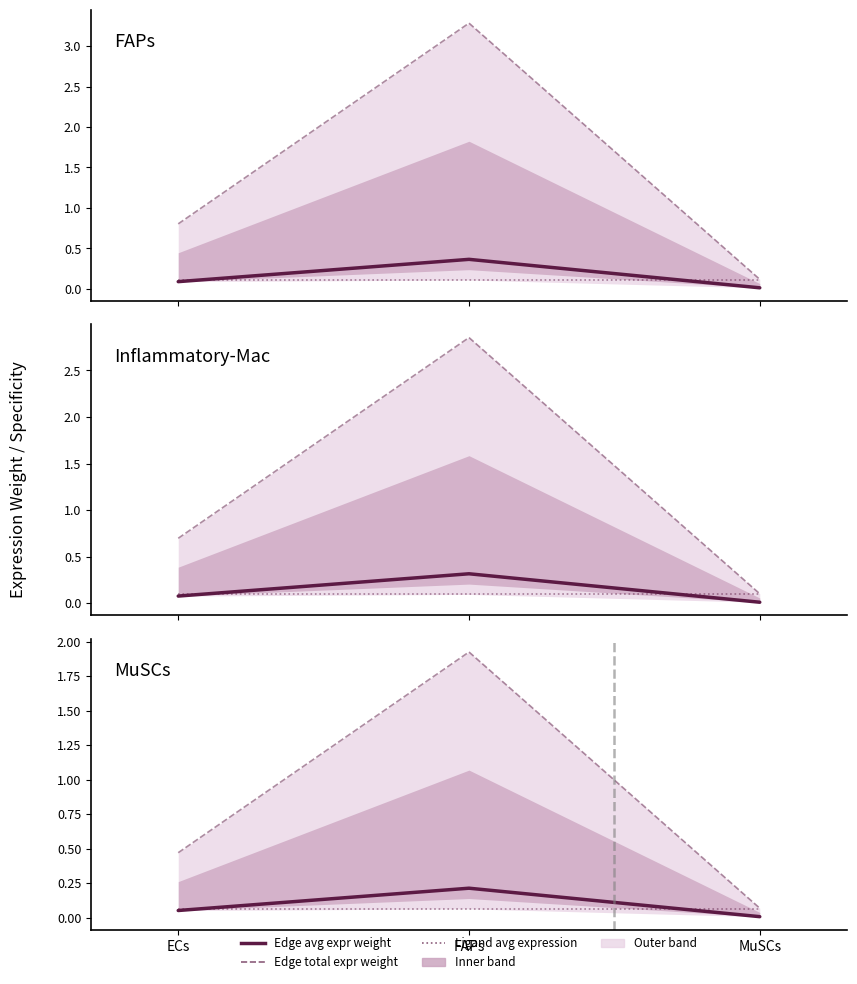

True or false: Edge avg expression weight has a value of 0.1 at ECs.

False